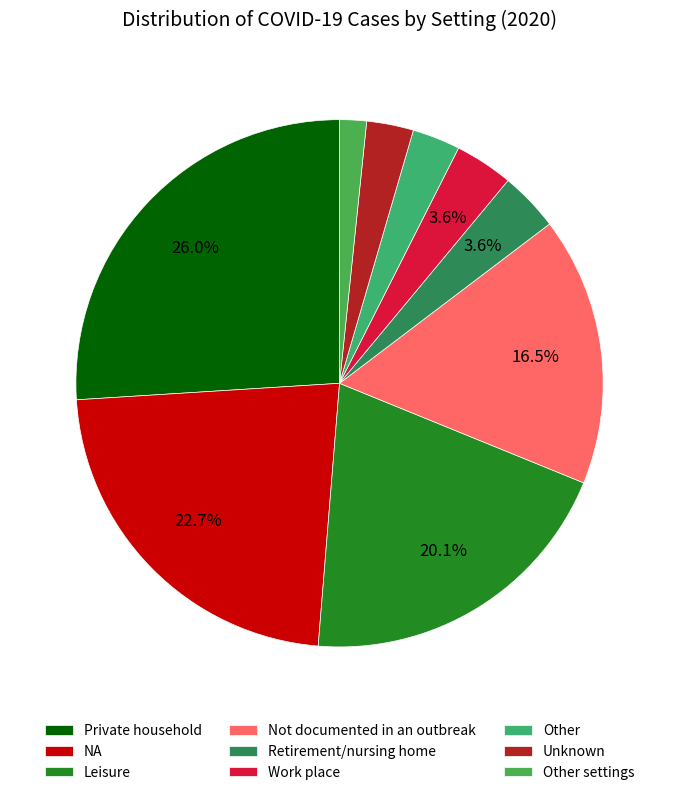

Which slice is the largest?

Private household